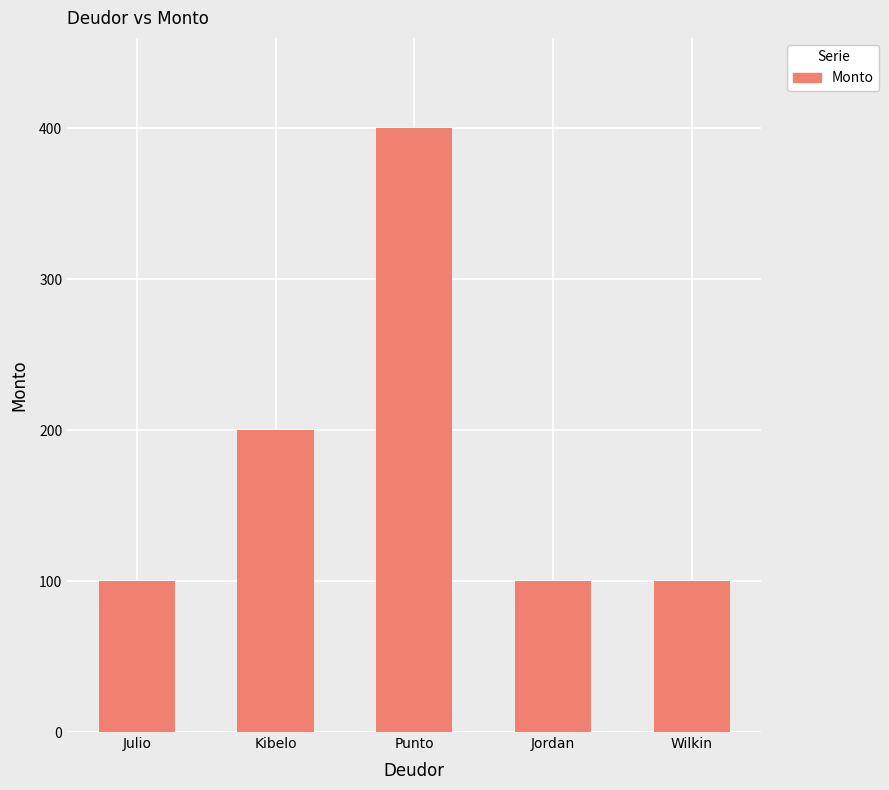

How many bars are there in total?

5